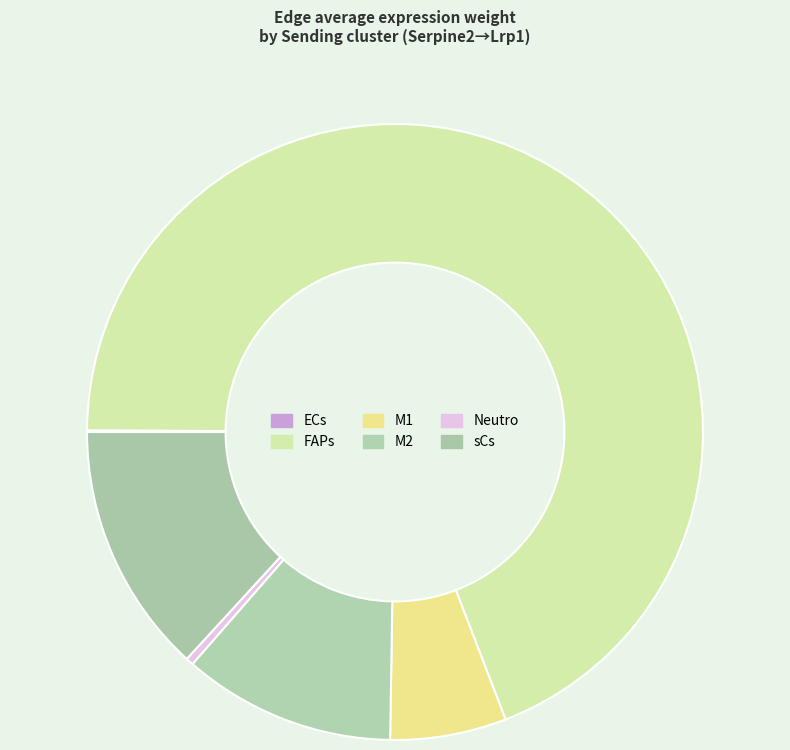

Is there any slice that represents more than half of the pie?

Yes